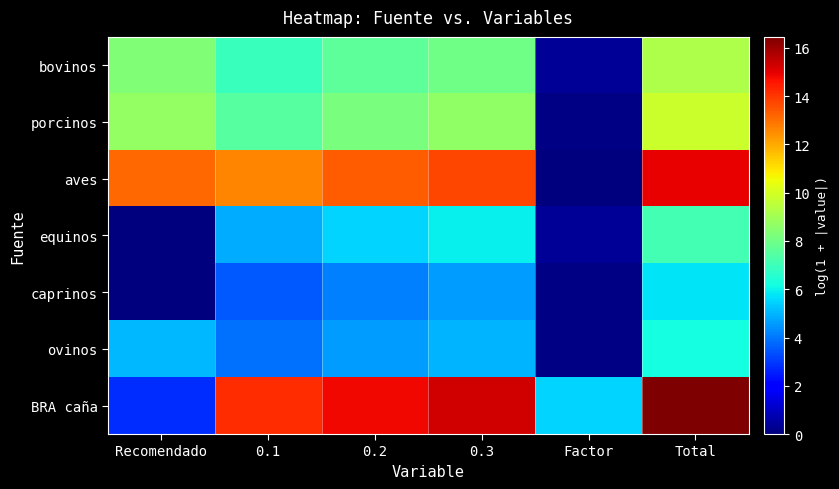

How many data points does each series have?

6